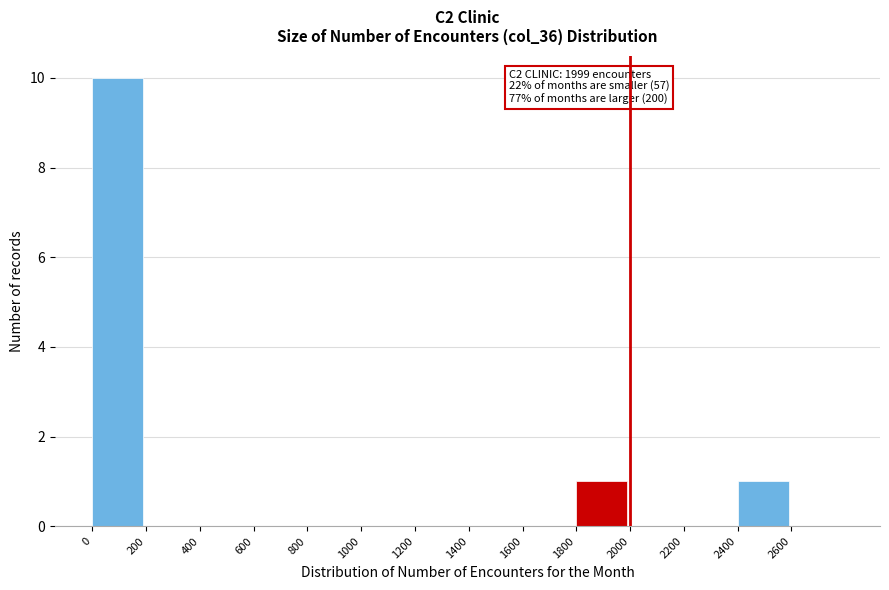

Over which range of the x-axis is the bar tallest?

0 to 200